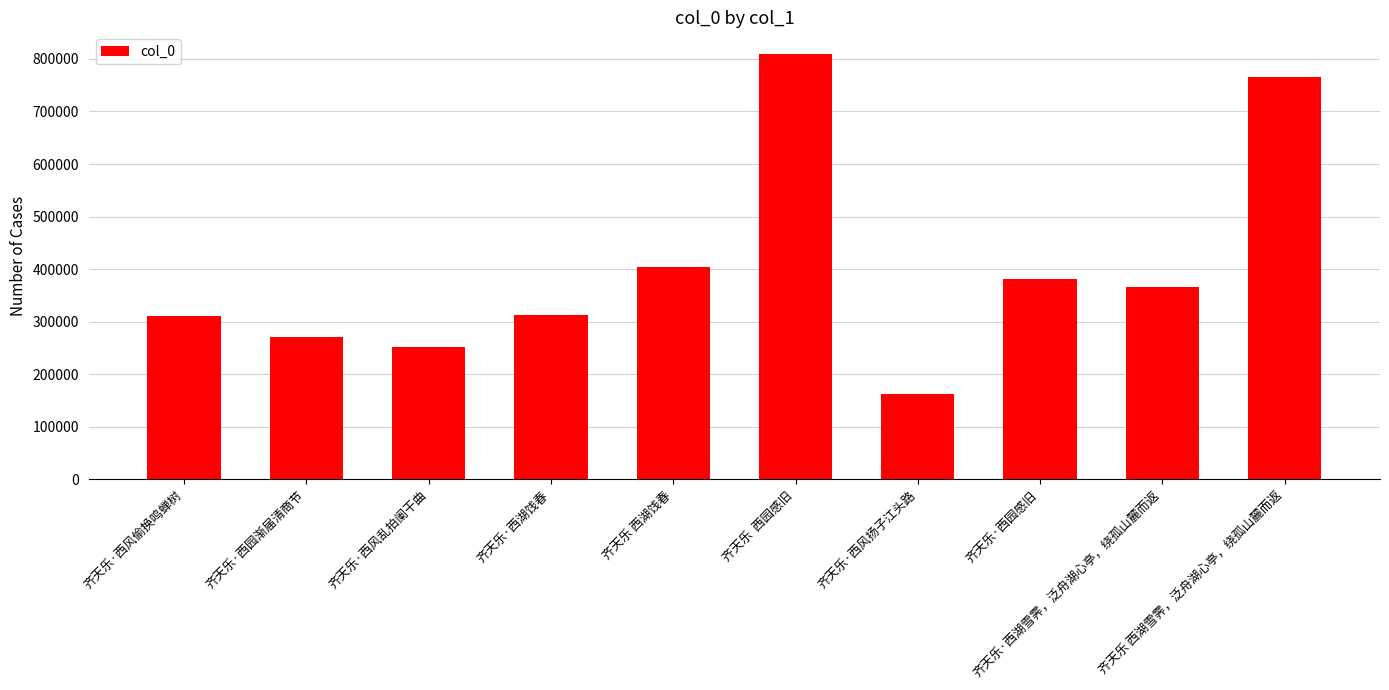

Count the number of categories in the chart.

10